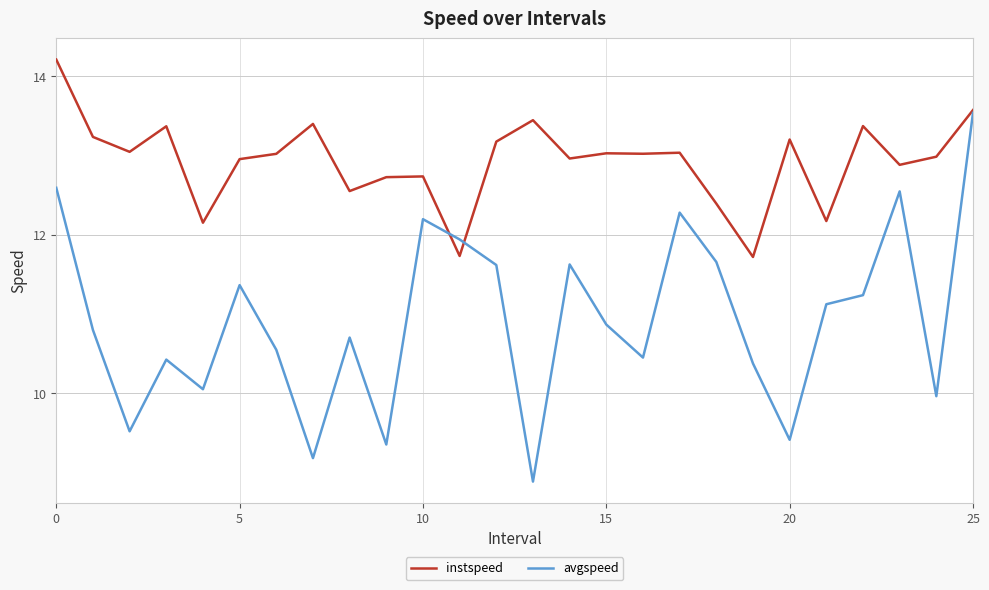

True or false: instspeed has more than 2 points higher than both neighbors.

True